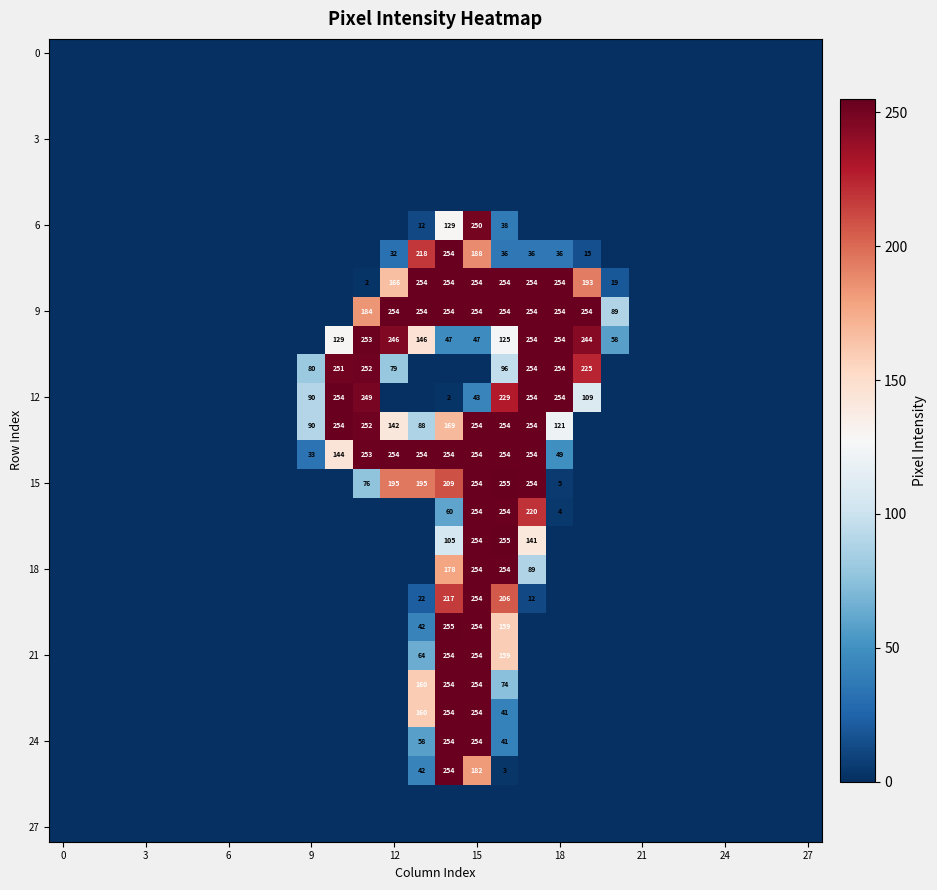

At which category does the chart reach its peak across all series?

16